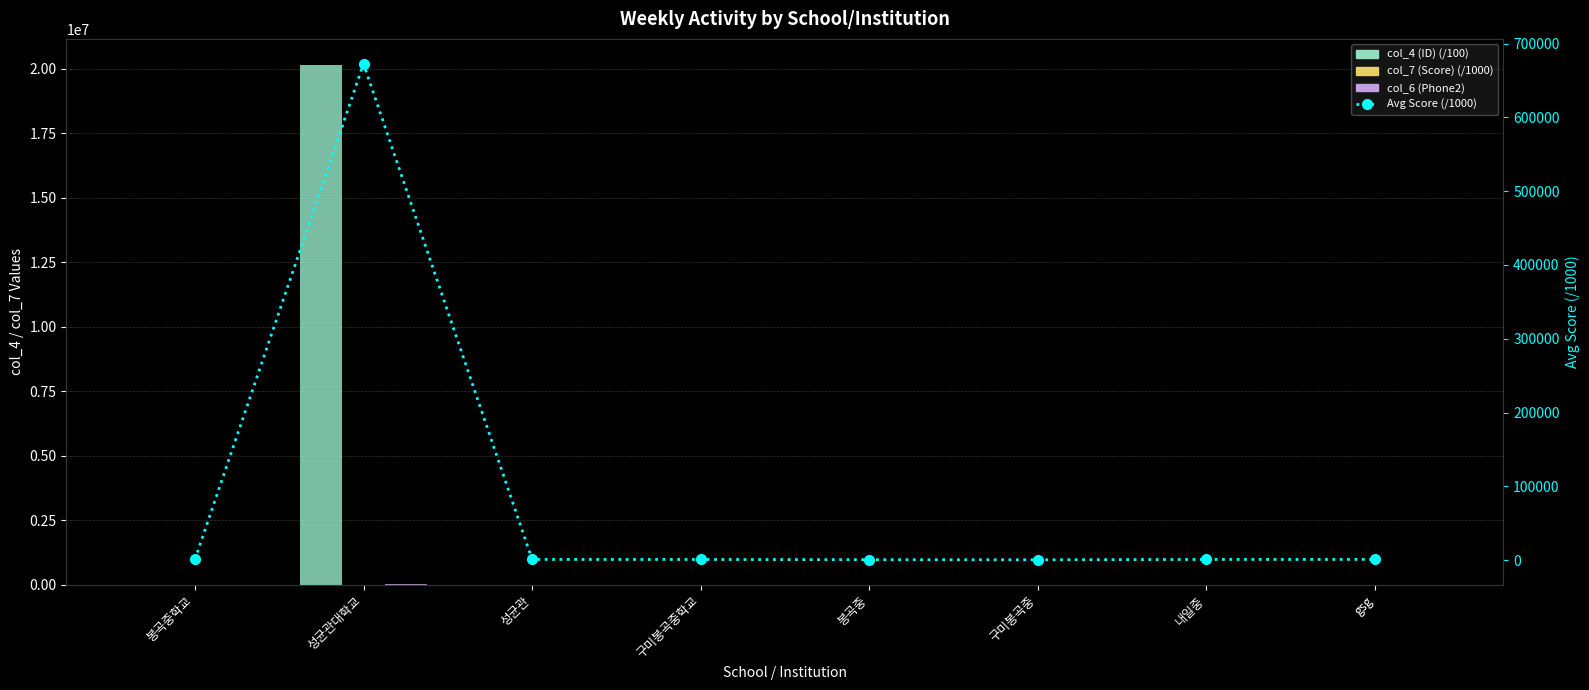

What position from the right is 내일중?

2